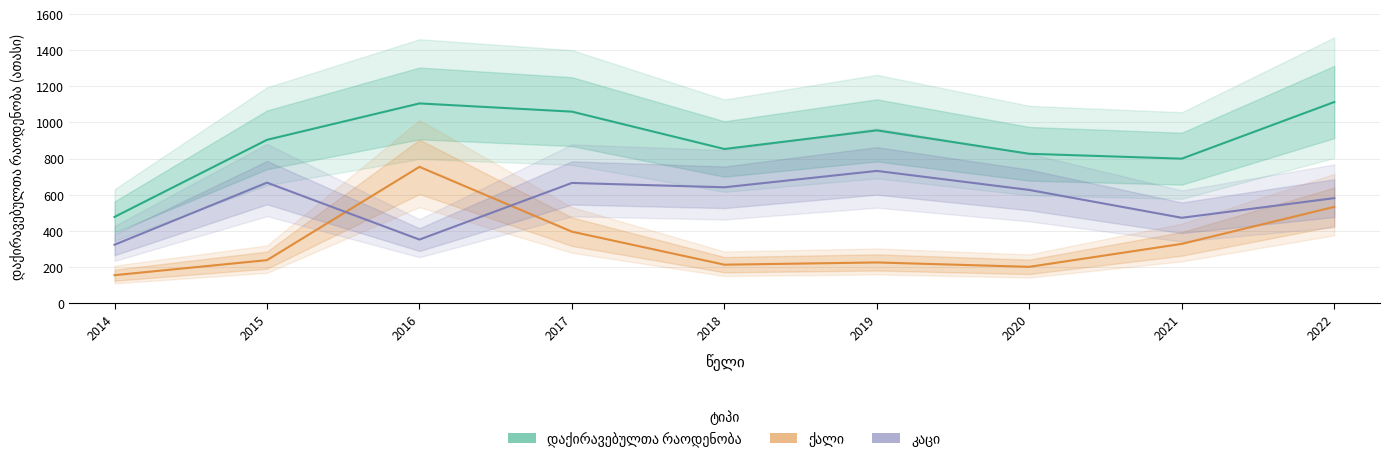

Between 2016 and 2022, which is larger?

2022